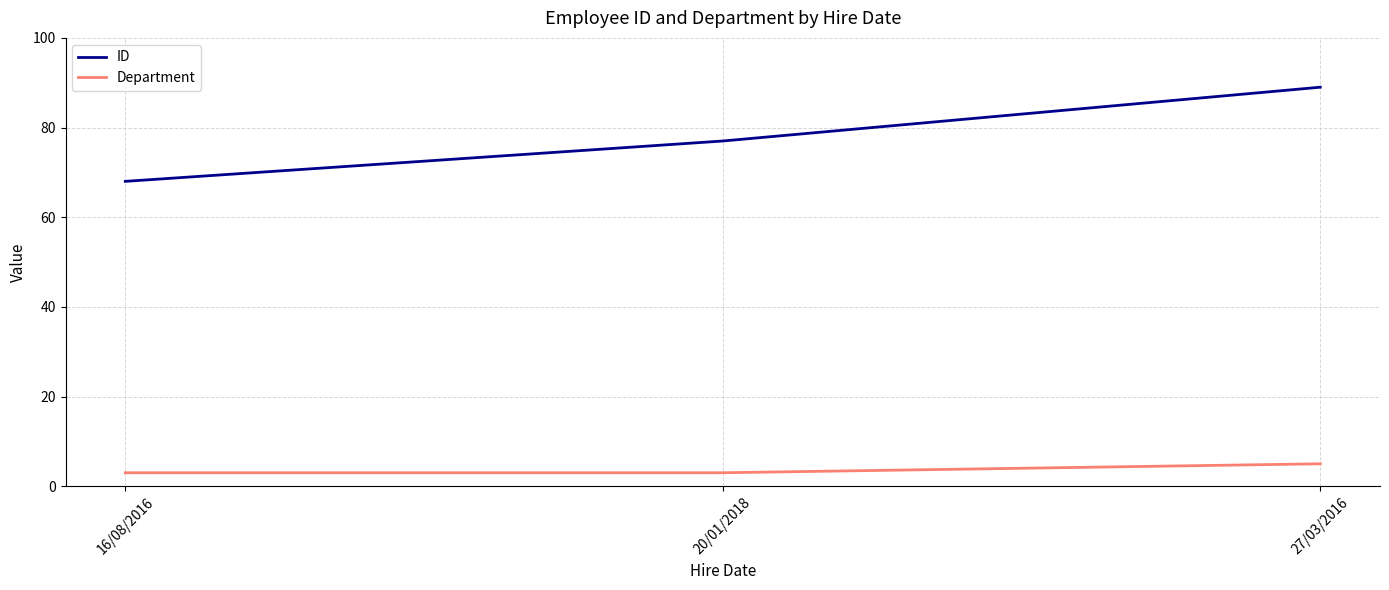

Read the ID value at 27/03/2016.

89